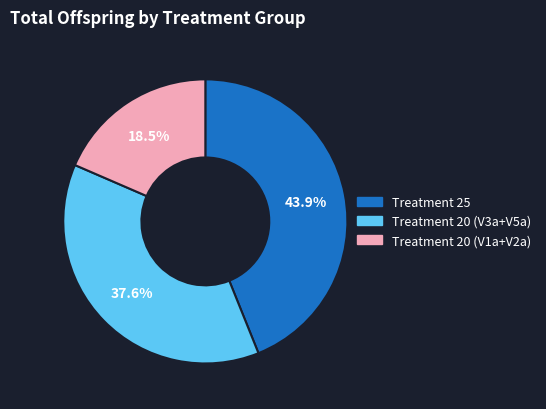

Rank the categories by value from highest to lowest.

Treatment 25, Treatment 20 (V3a+V5a), Treatment 20 (V1a+V2a)